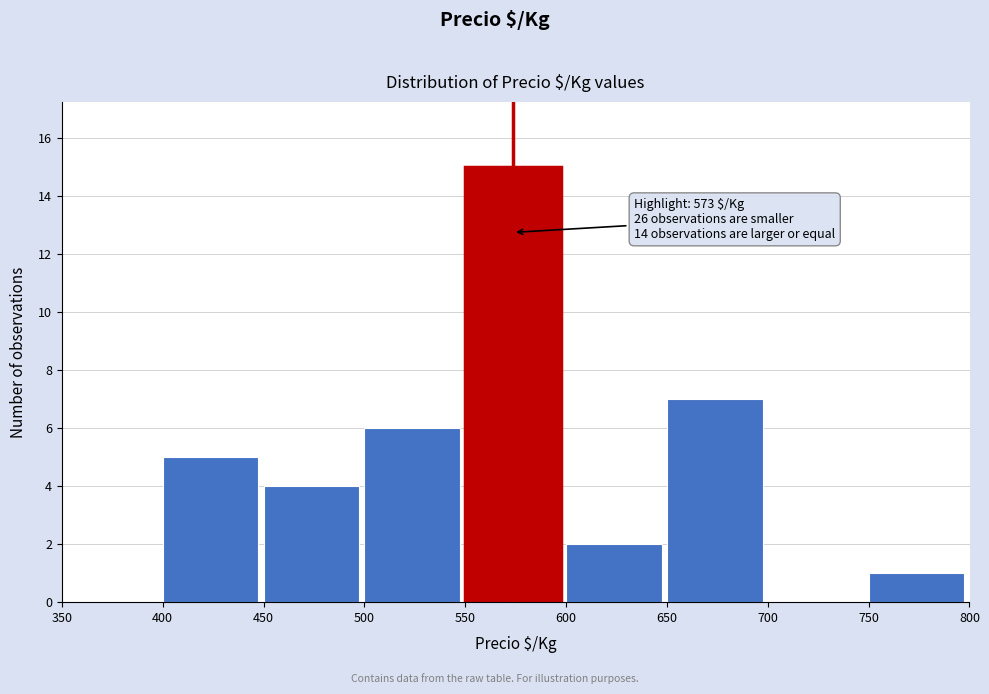

Which range on the x-axis has the tallest bar?

550 to 600